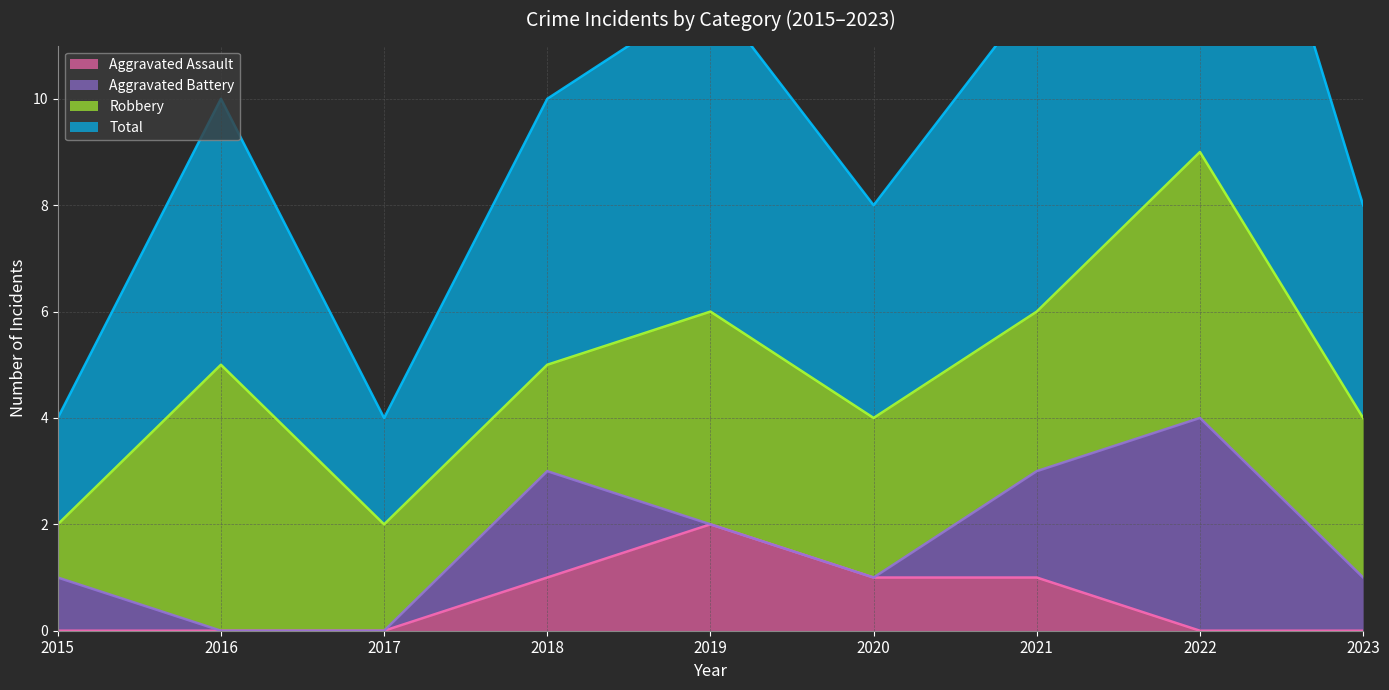

At which category is the sum across all series the highest?

2022